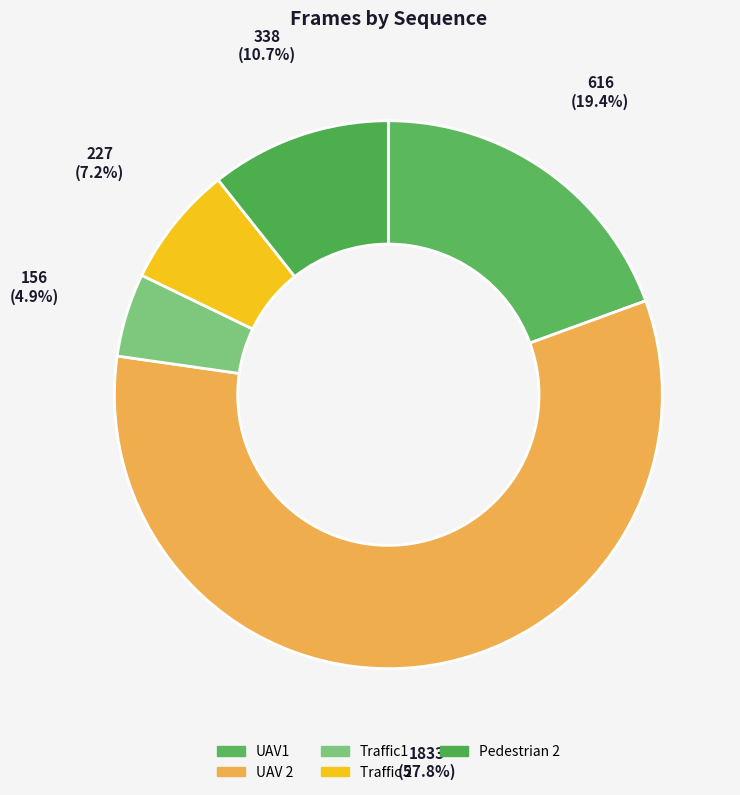

Count the number of slices in the pie.

5